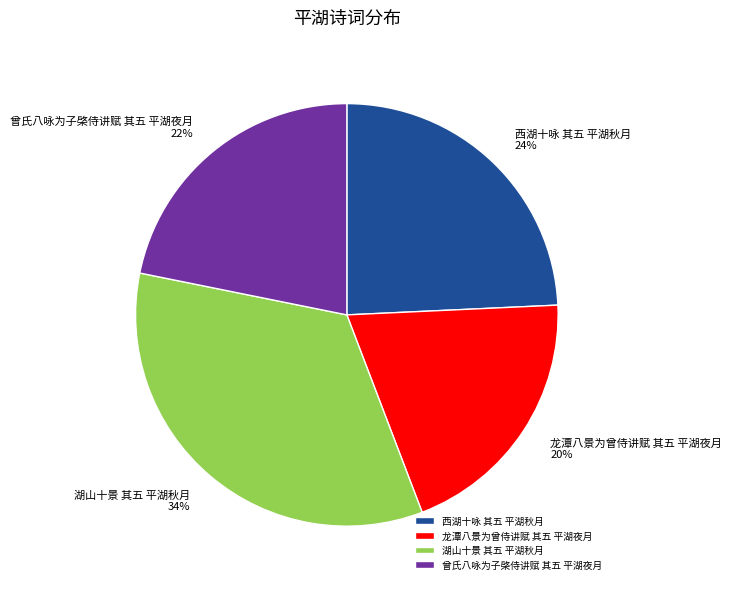

Which category has the smallest portion of the pie?

龙潭八景为曾侍讲赋 其五 平湖夜月